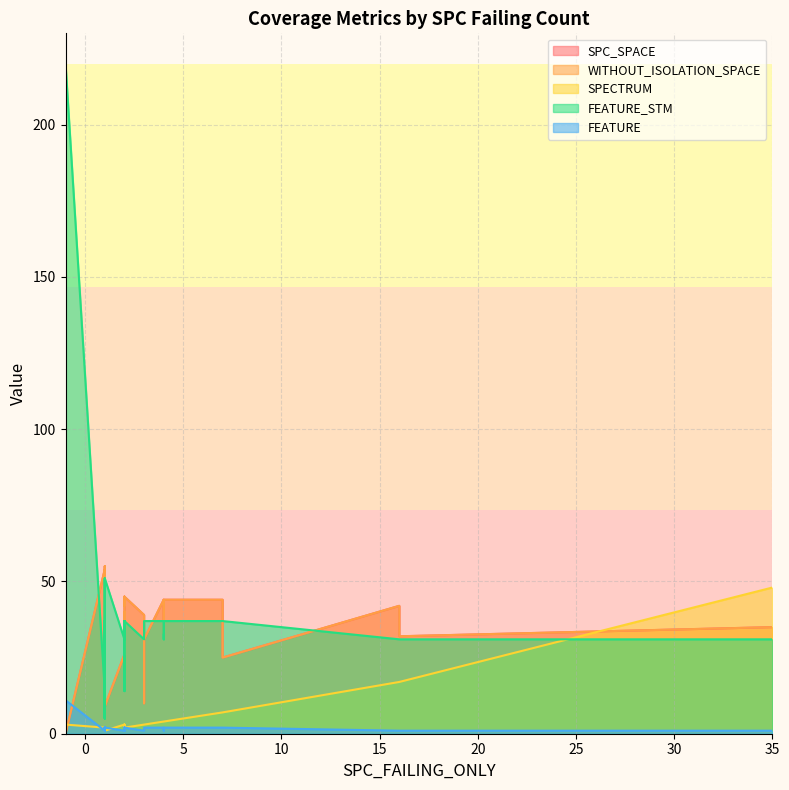

Which series has the largest range (max minus min)?

FEATURE_STM